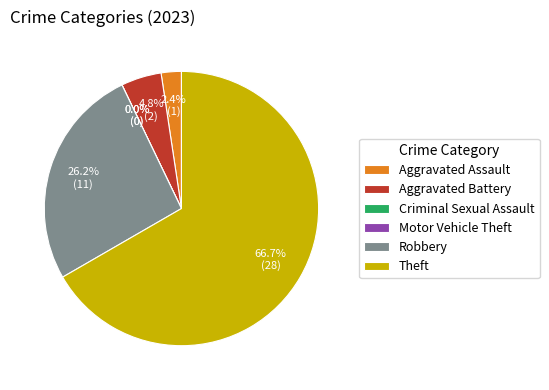

Combined, do Theft and Motor Vehicle Theft account for over 50%?

Yes